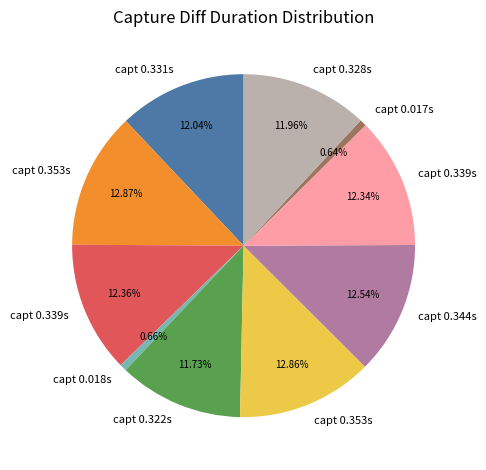

Is there any slice that represents more than half of the pie?

No